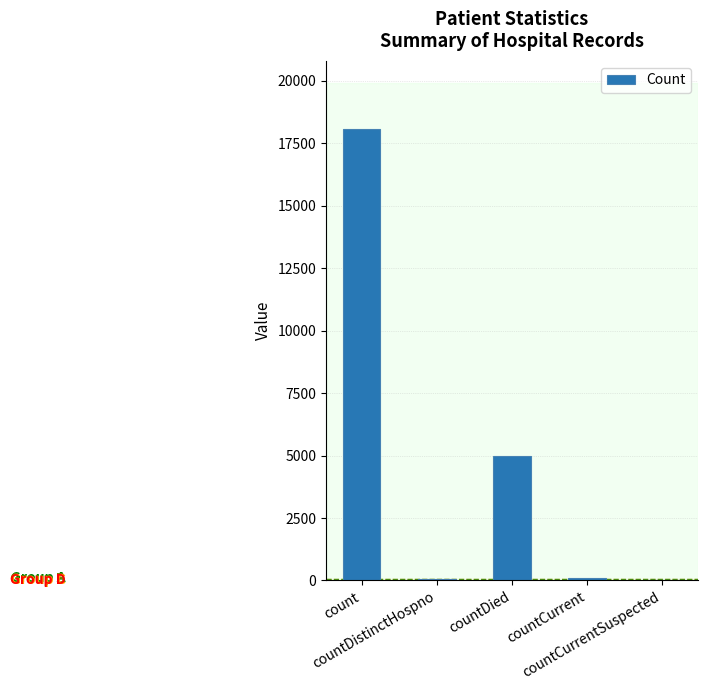

What is the sum of all values?

23238